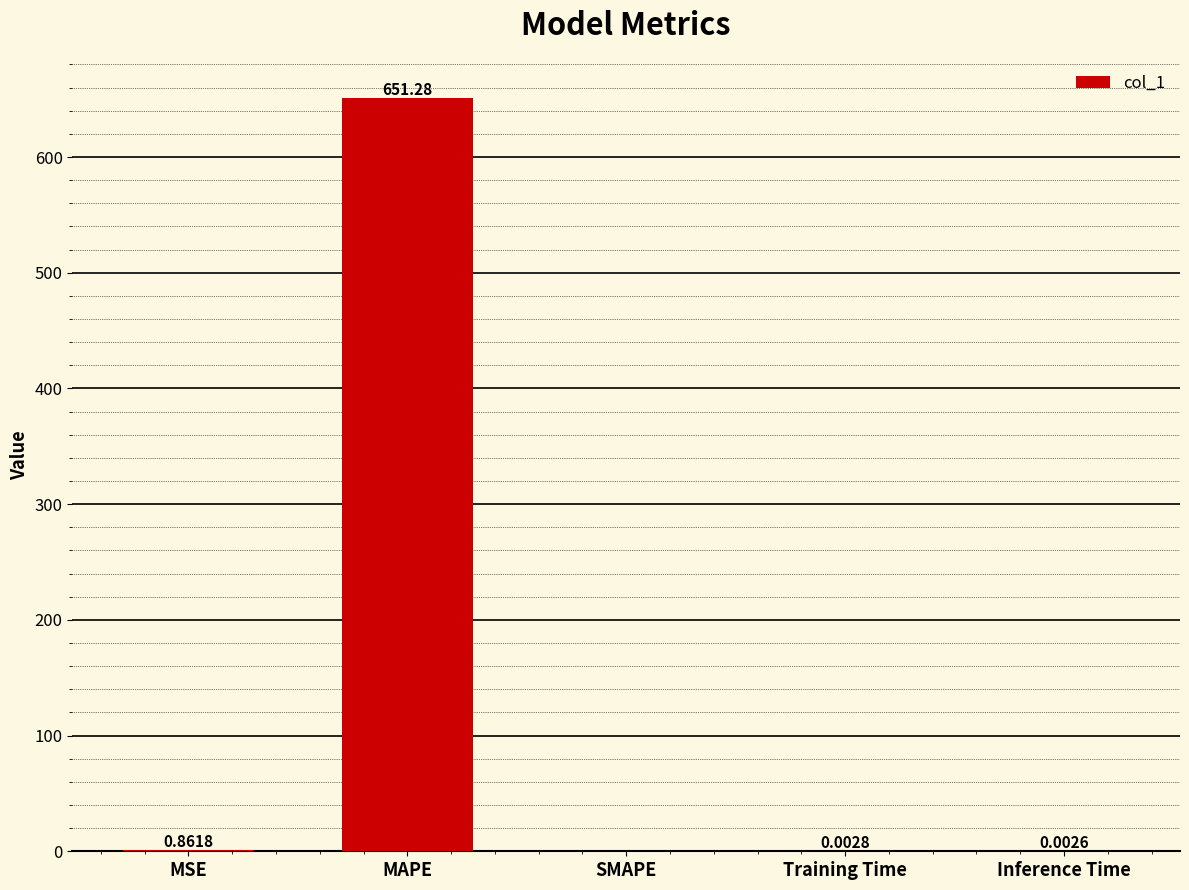

Does the chart contain stacked bars?

No